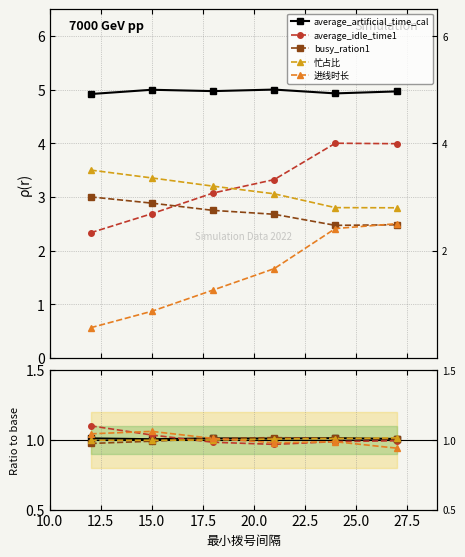

Does the chart display data point markers on the line(s)?

Yes